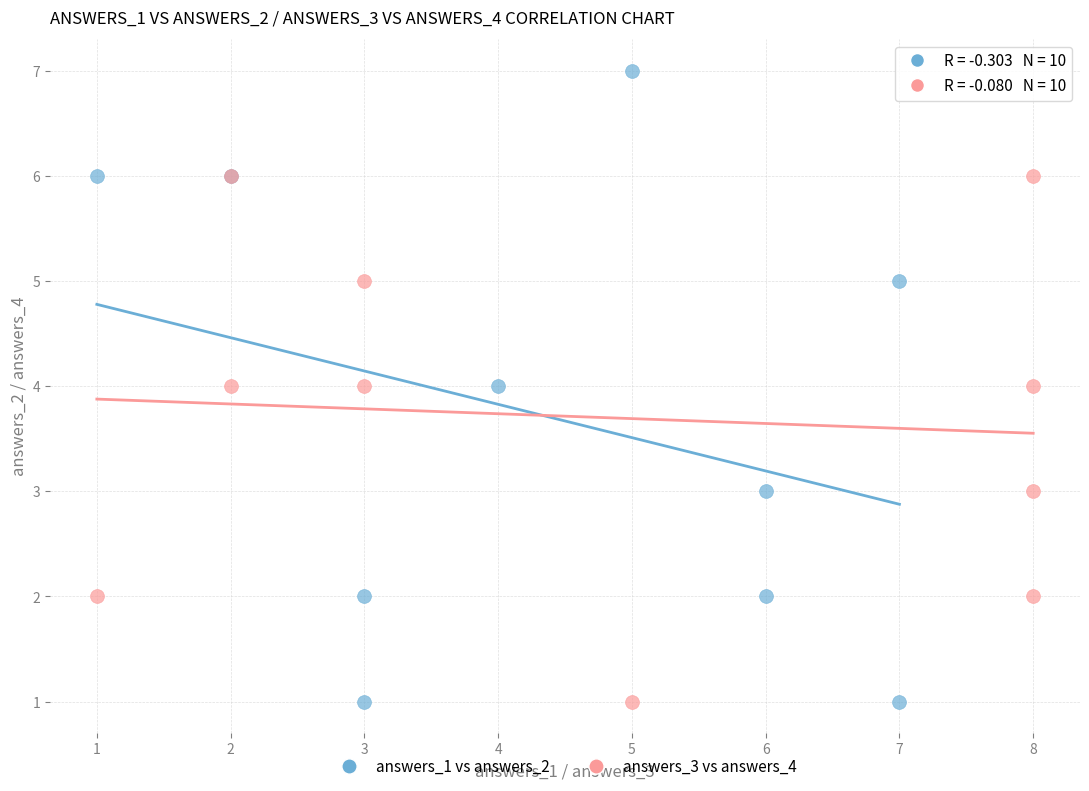

Which series contains the highest Y value?

answers_1 vs answers_2